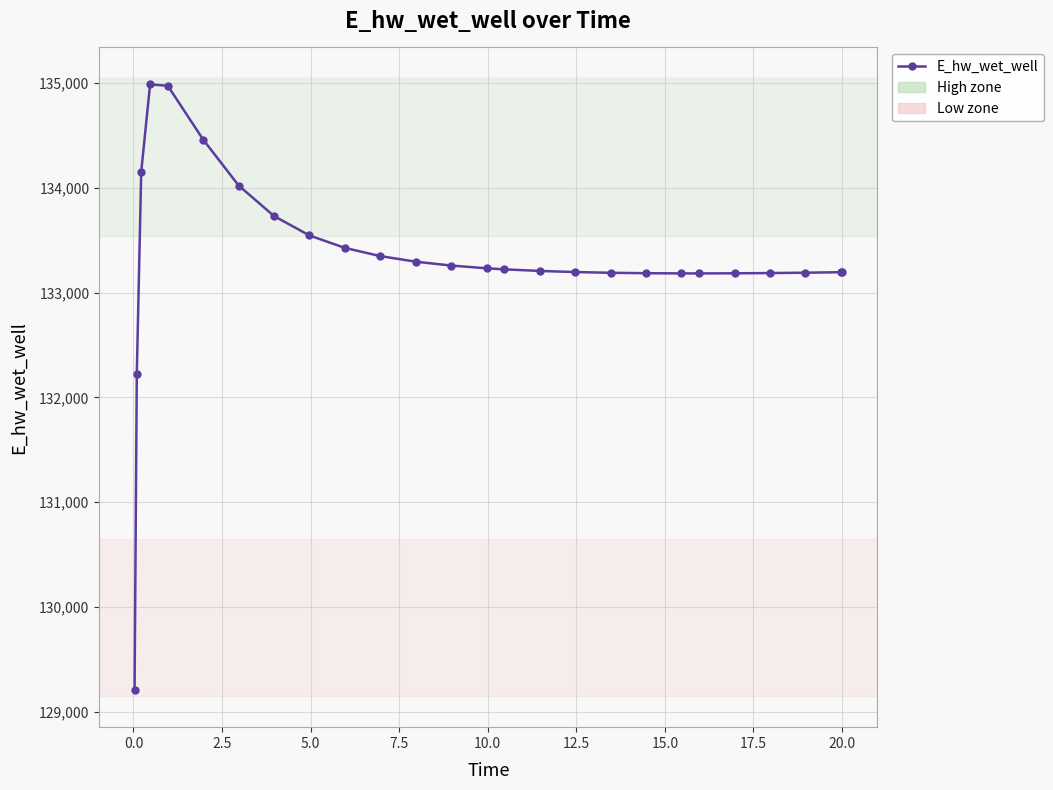

What is the sum of all values?

3466176.3